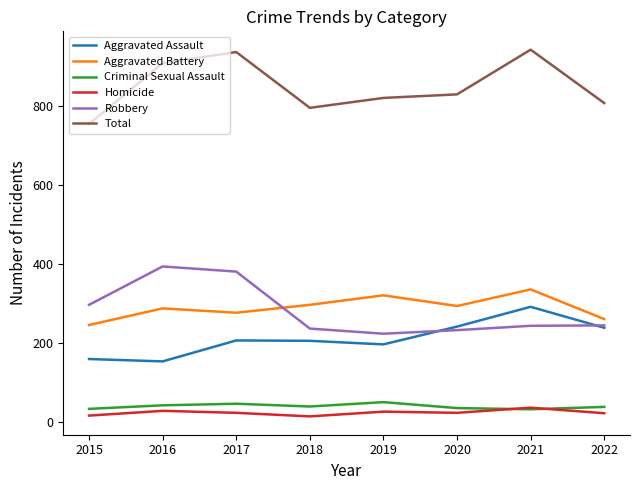

Rank the series at 2020 from lowest to highest value.

Homicide, Criminal Sexual Assault, Robbery, Aggravated Assault, Aggravated Battery, Total